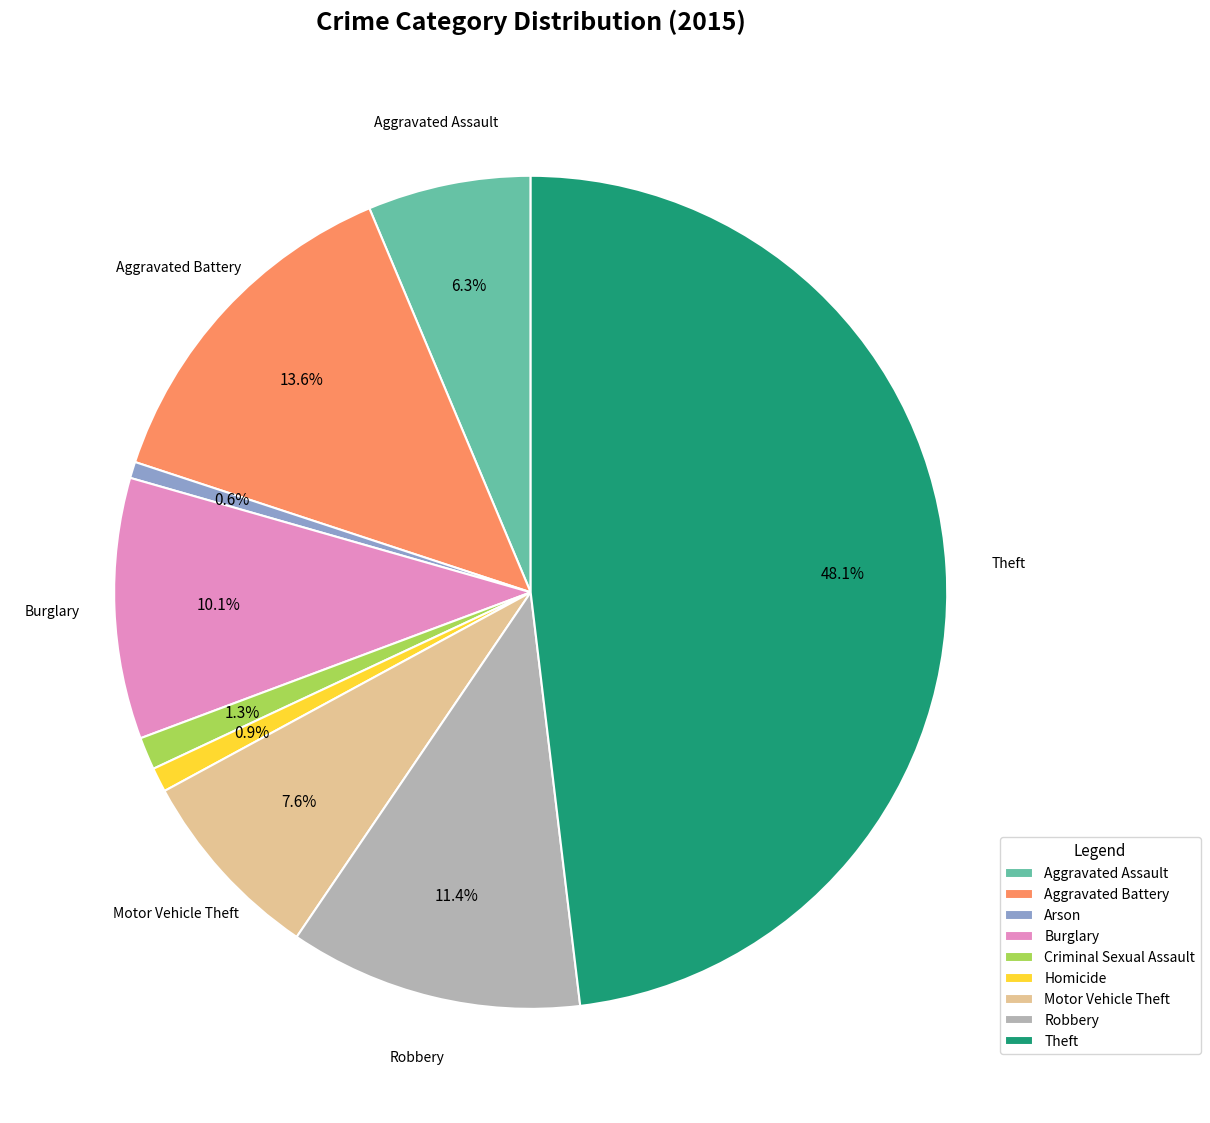

Which has a higher value, Aggravated Assault or Aggravated Battery?

Aggravated Battery